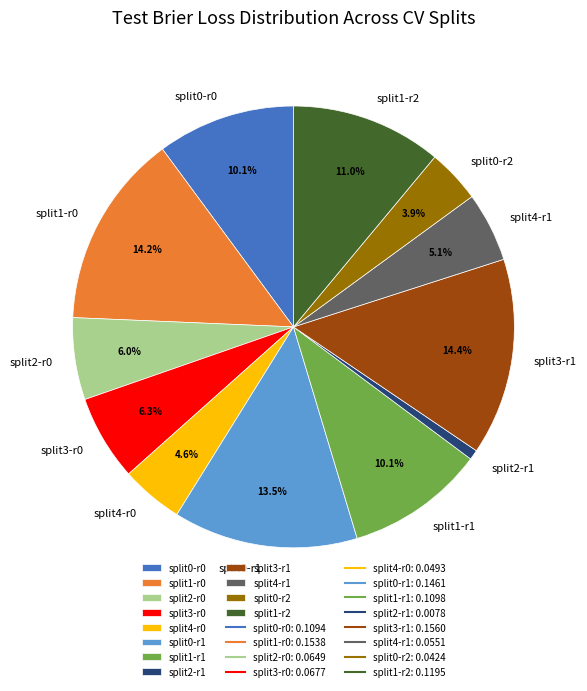

Does split0-r1 account for over 50% of the chart?

No